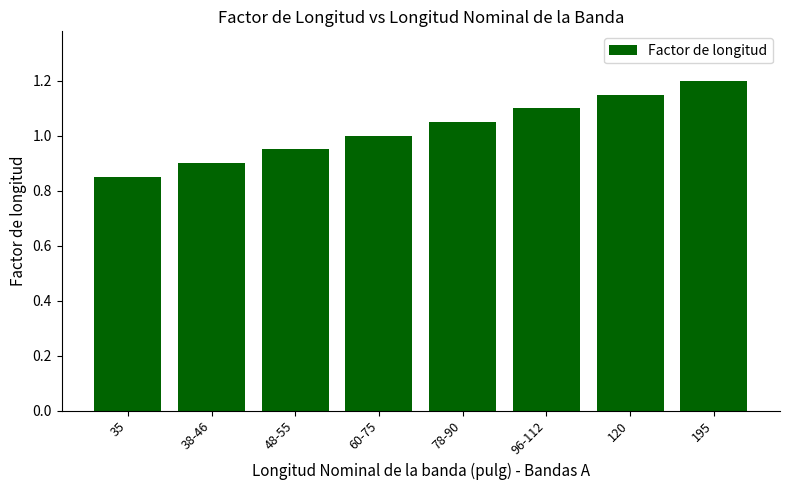

The value at 78-90 is 1.1. True or false?

True